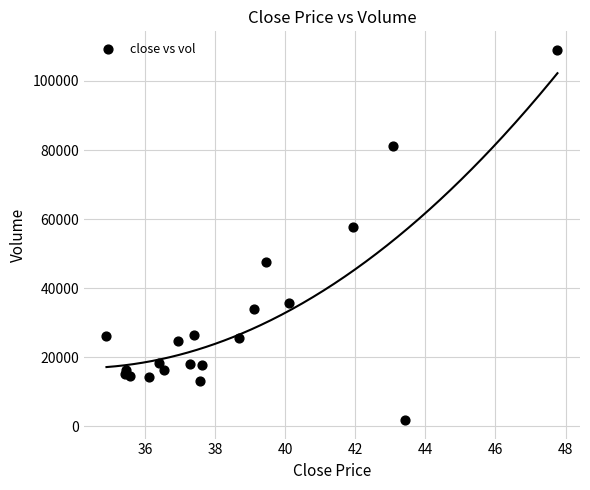

What Y value in the scatter plot is closest to 55388?

57613.4